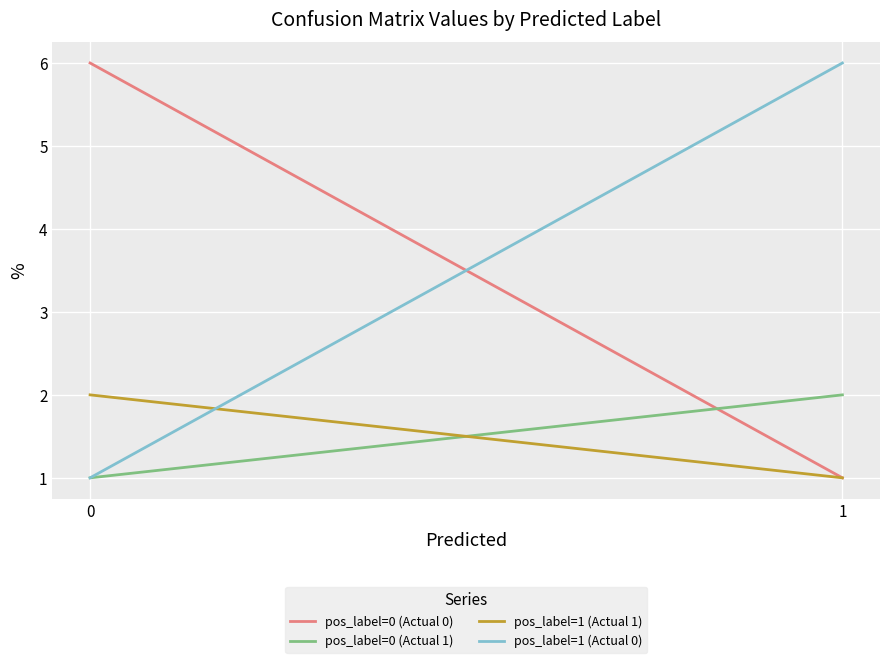

What is the spread (max minus min) of values at 1?

5